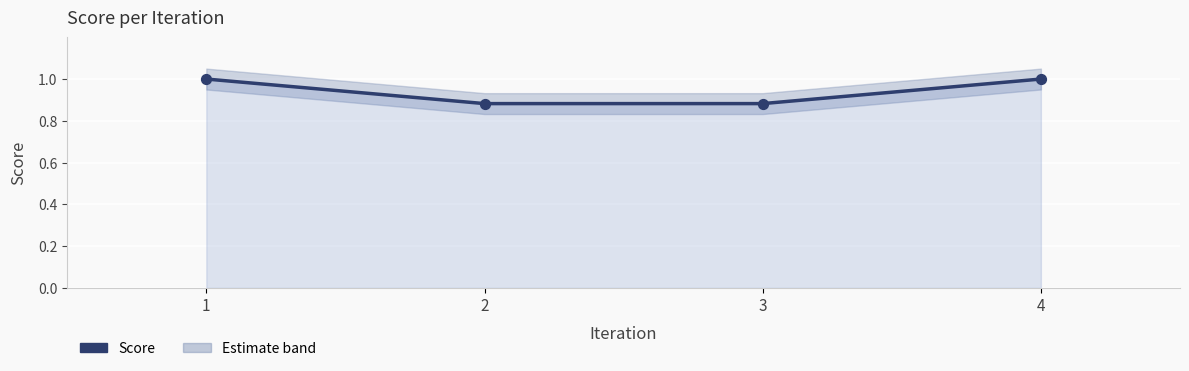

Between 2 and 3, which is larger?

2